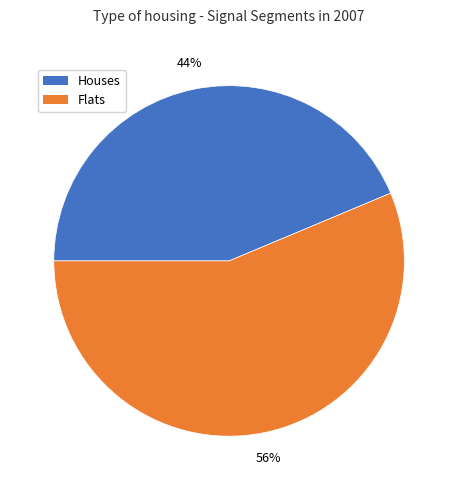

To the nearest percent, what is the average slice percentage?

50%